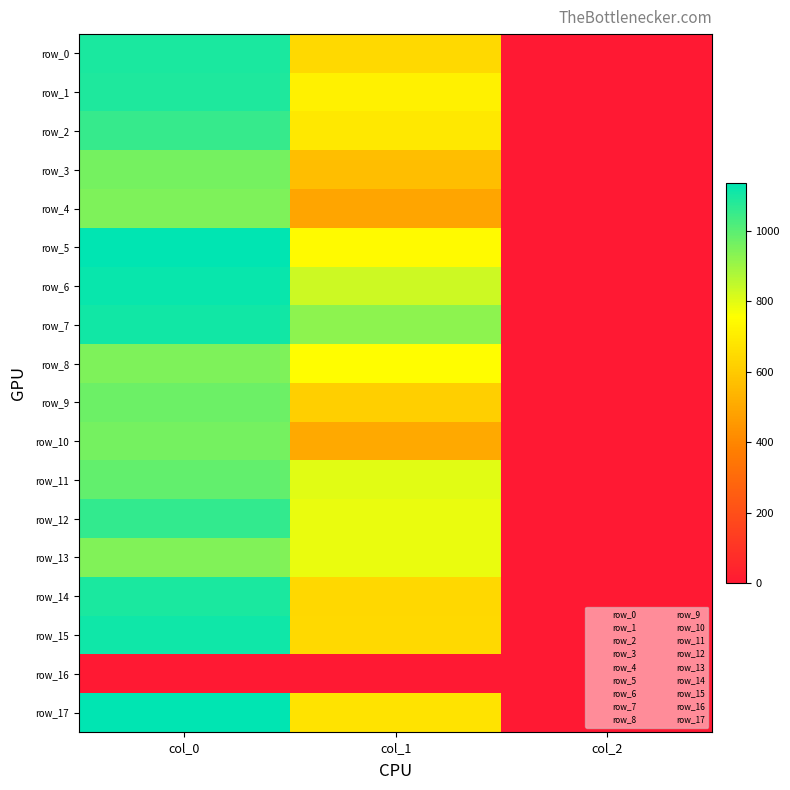

Count the row_1 values in the range 2 to 1090.

3